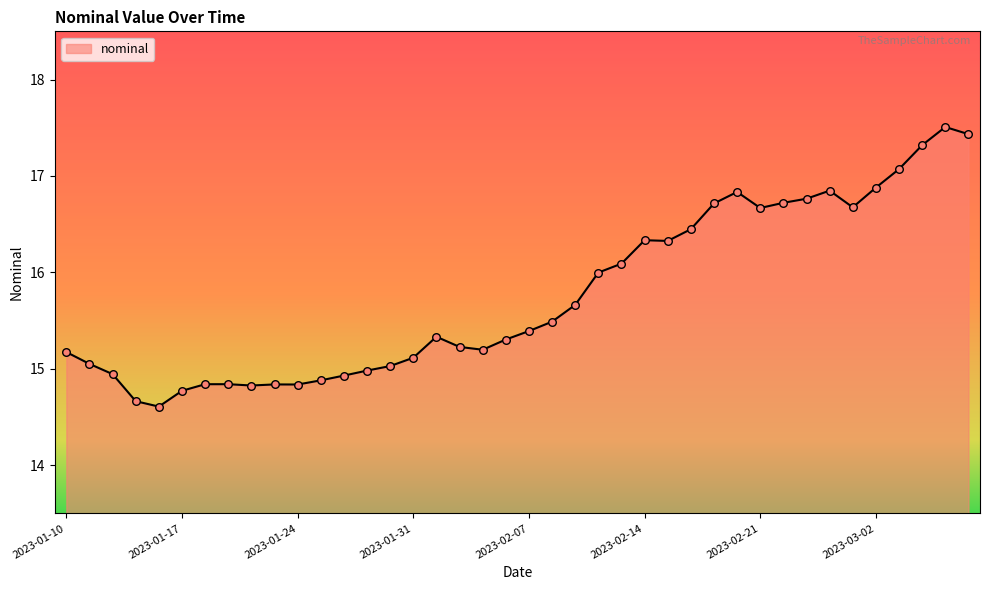

What is the smallest value displayed?

14.6